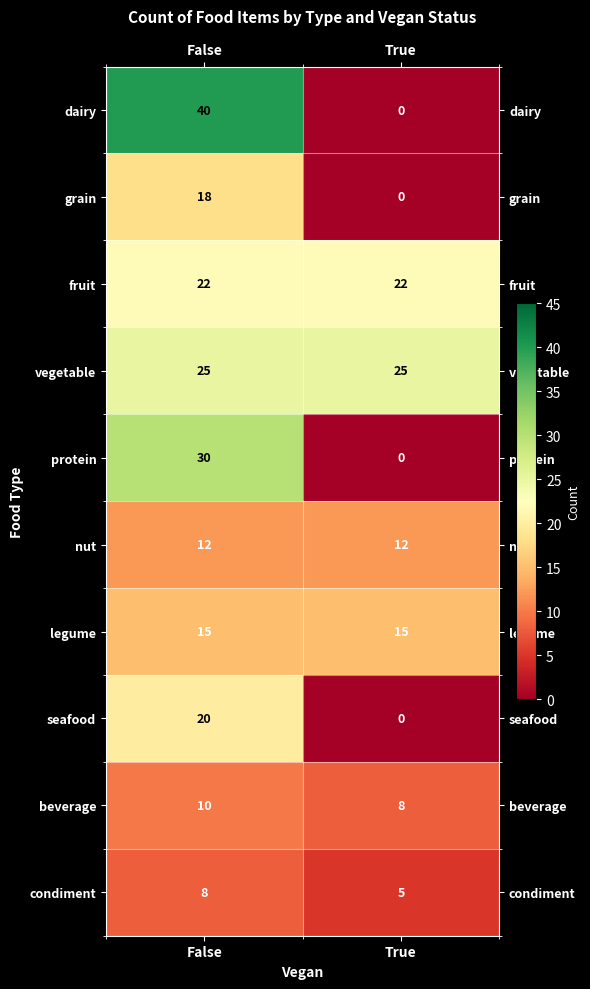

List the series in order of their peak value, lowest first.

condiment, beverage, nut, legume, grain, seafood, fruit, vegetable, protein, dairy